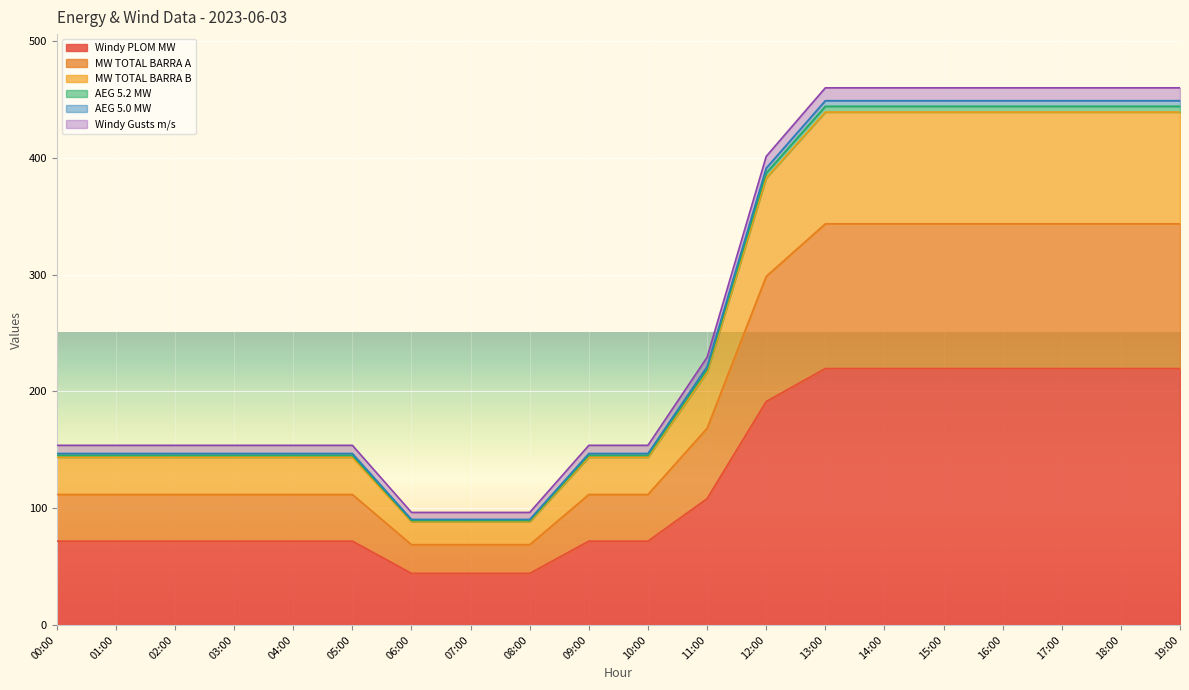

What is the maximum value for Windy PLOM MW?

219.6